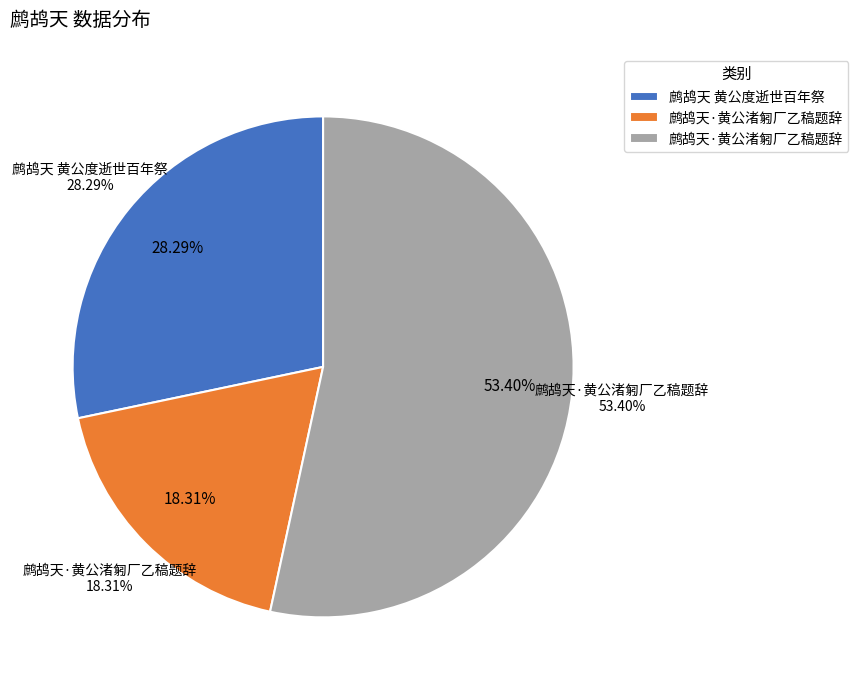

Is there any slice that represents more than half of the pie?

Yes